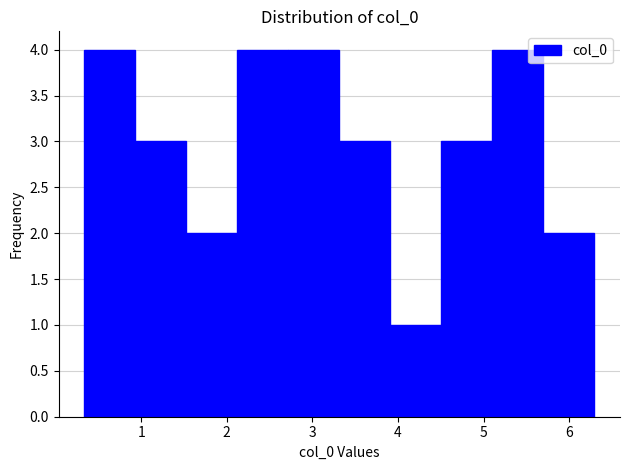

Reading left to right, transcribe this chart: for each bar, give the range it covers on the x-axis and its height. Neither the bar edges nor the heights are printed on the chart, so give them approximately, as read against the axes.

0.3 to 0.9: 4
0.9 to 1.5: 3
1.5 to 2.1: 2
2.1 to 2.7: 4
2.7 to 3.3: 4
3.3 to 3.9: 3
3.9 to 4.5: 1
4.5 to 5.1: 3
5.1 to 5.7: 4
5.7 to 6.3: 2